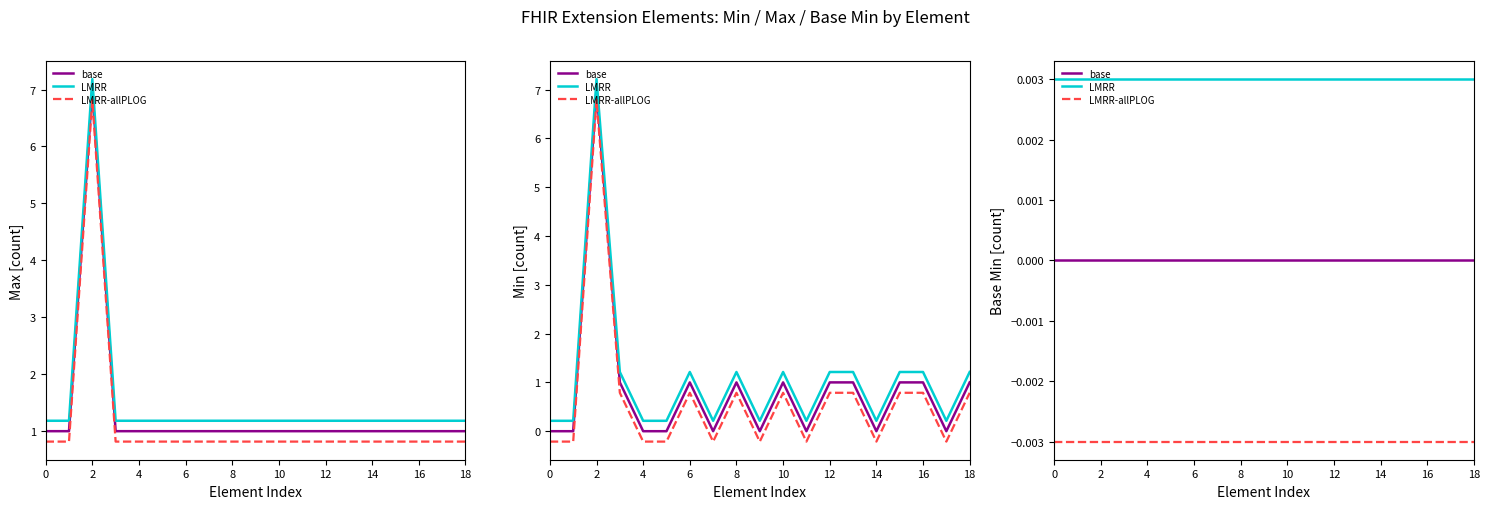

True or false: base has more than 2 interior local peaks.

False